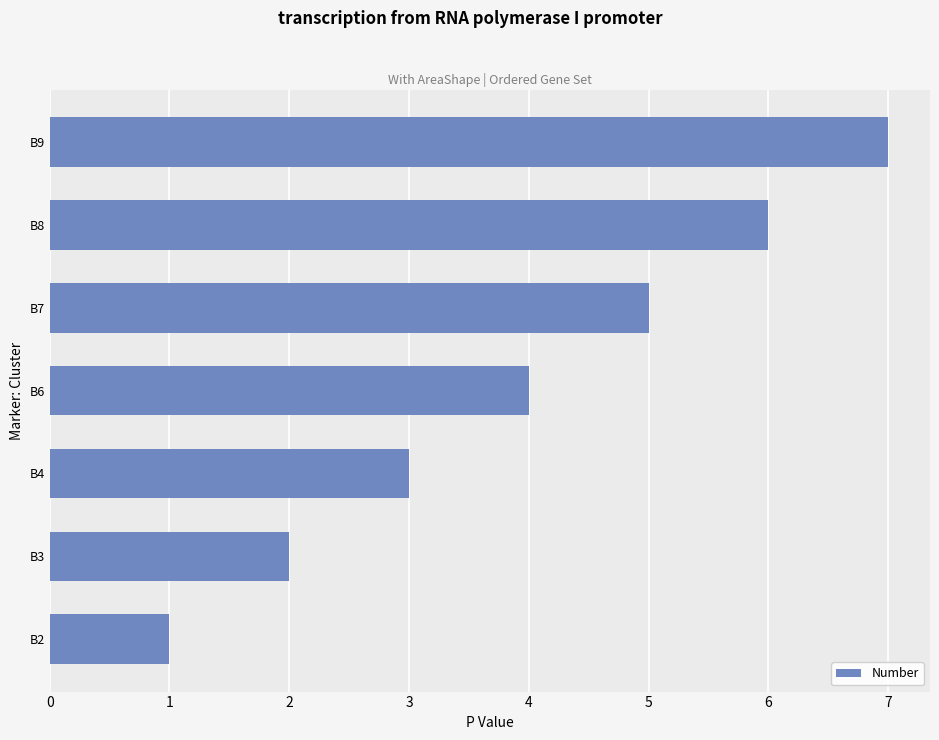

Rank the categories by value from highest to lowest.

B9, B8, B7, B6, B4, B3, B2